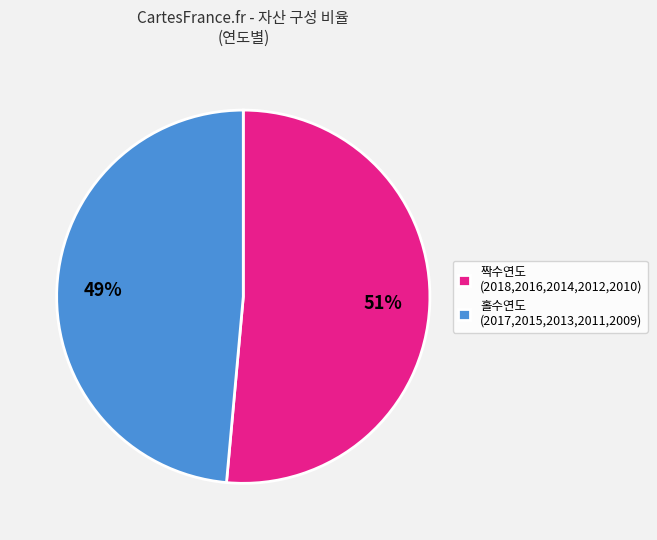

True or false: 홀수연도 (2017,2015,2013,2011,2009) accounts for 54% of the total.

False